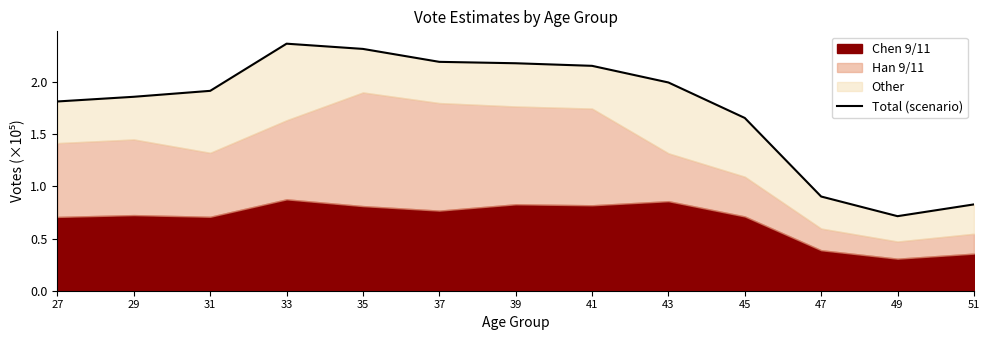

What is the change in value from 39 to 47?

-1.3